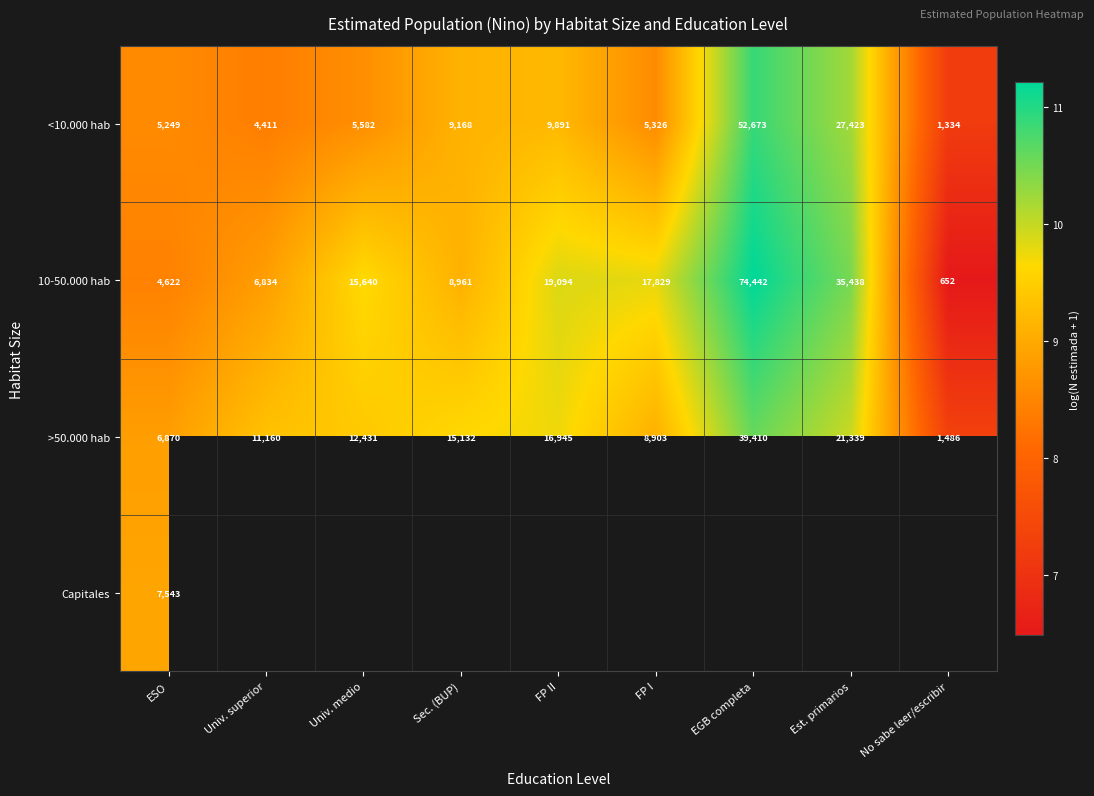

At which label does 10-50.000 hab reach its peak?

EGB completa